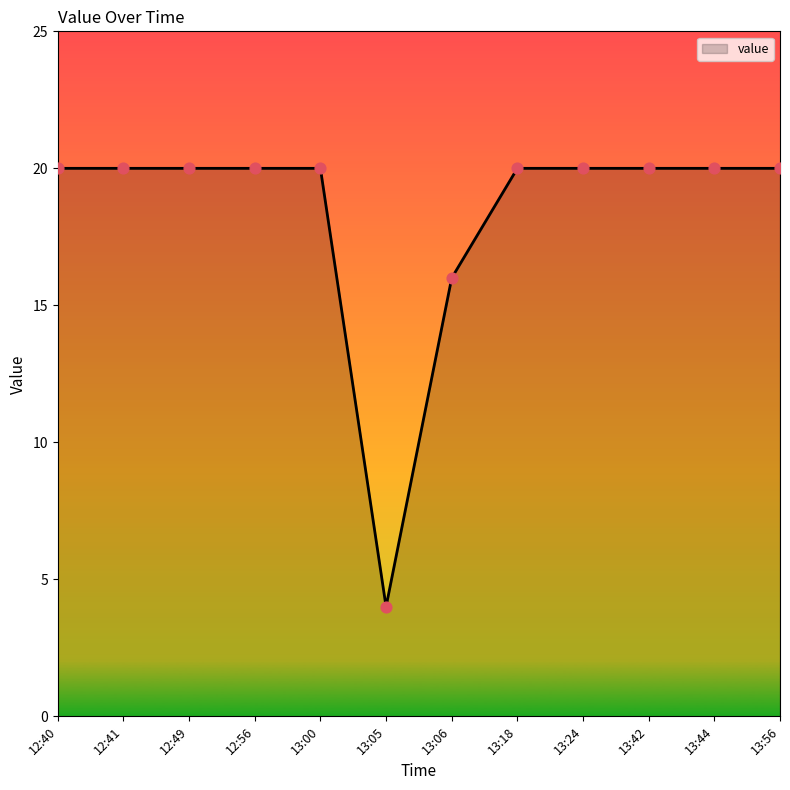

What is the ratio of the value at 13:56 to the value at 12:49?

1.0